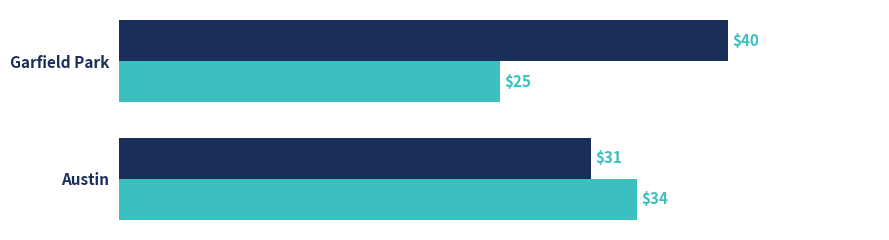

What is the greatest value displayed?

40